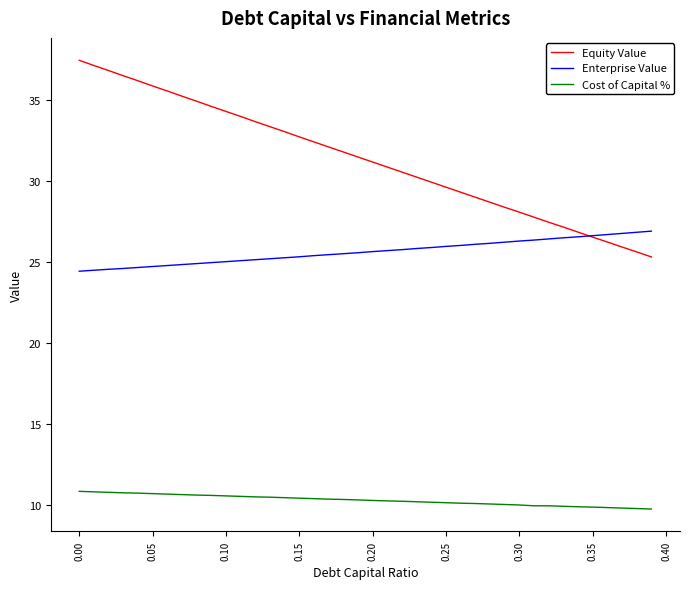

Which series has the largest range (max minus min)?

Equity Value